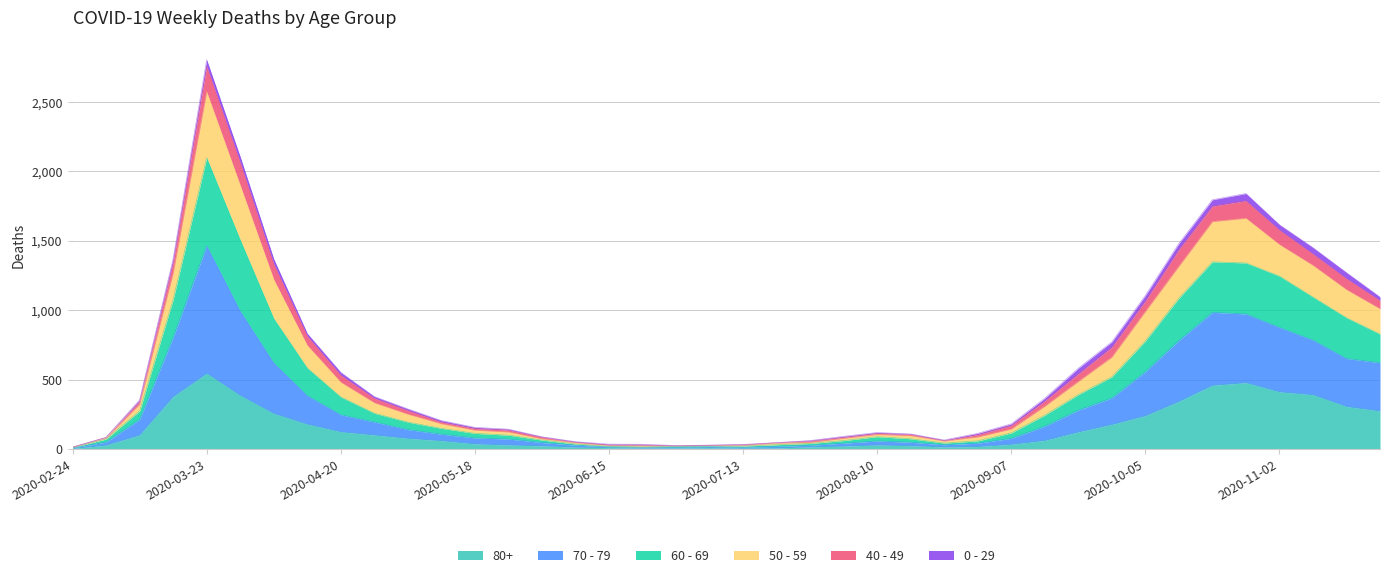

At which label does 80+ reach its peak?

2020-03-23